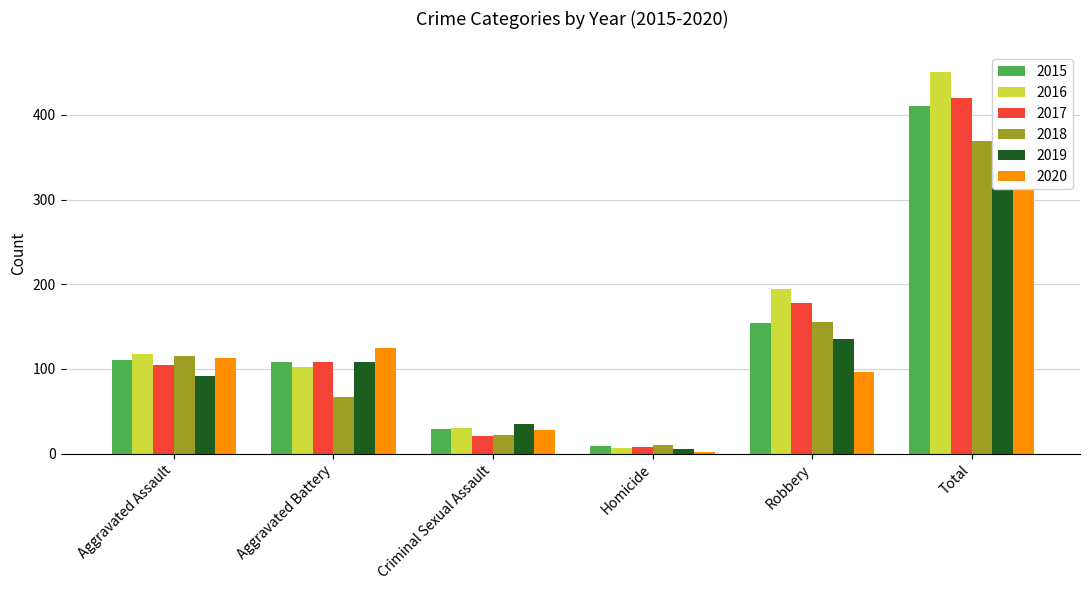

What is the total value across all series at Criminal Sexual Assault?

165